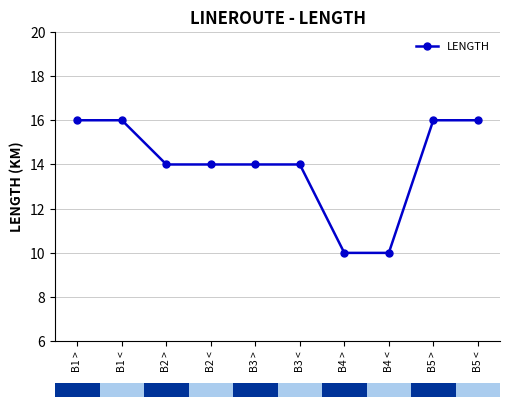

At which label does the data first exceed 14?

B1 >